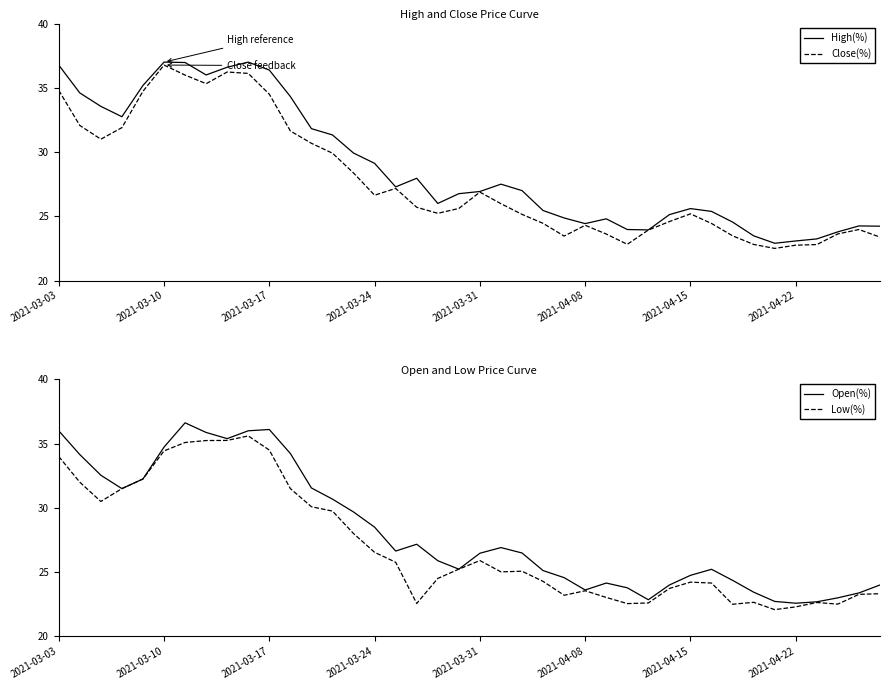

What is the smallest value displayed?

22.1